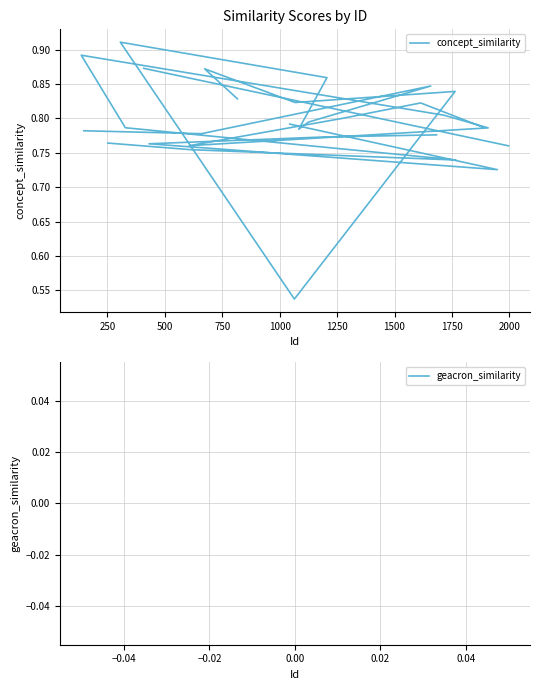

How many lines are shown in the chart?

2